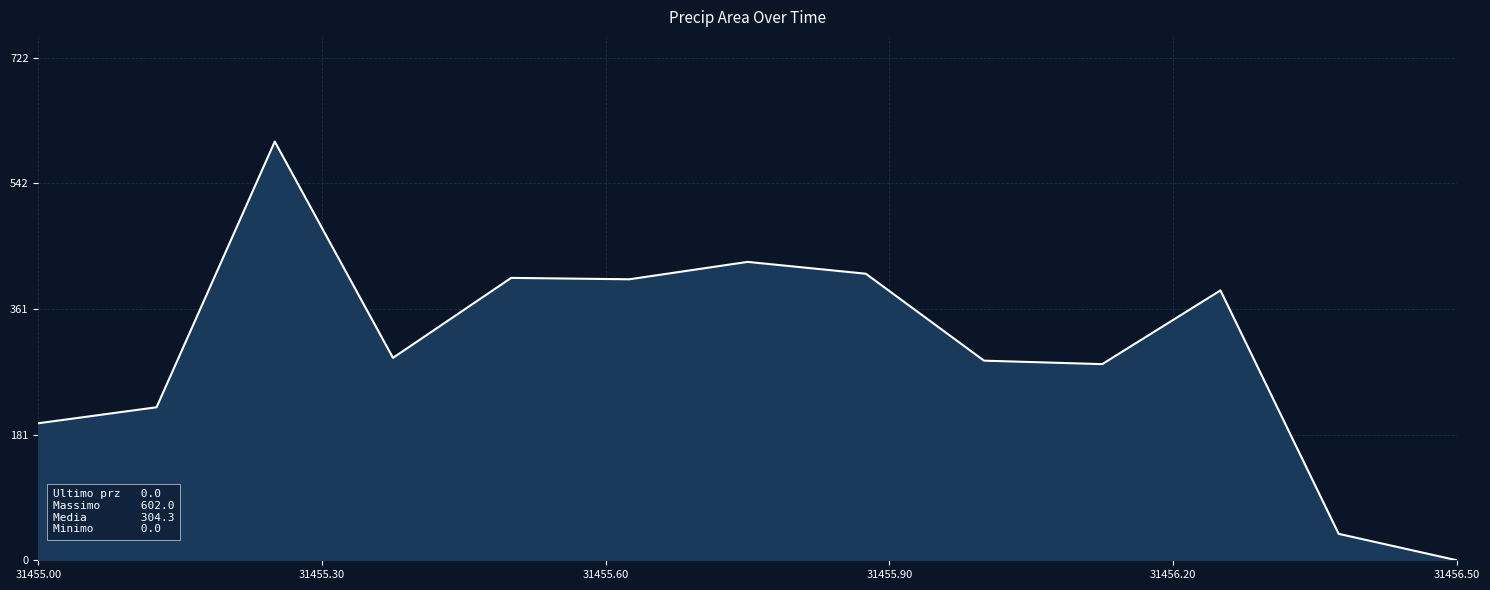

What is the difference between the maximum and minimum values?

602